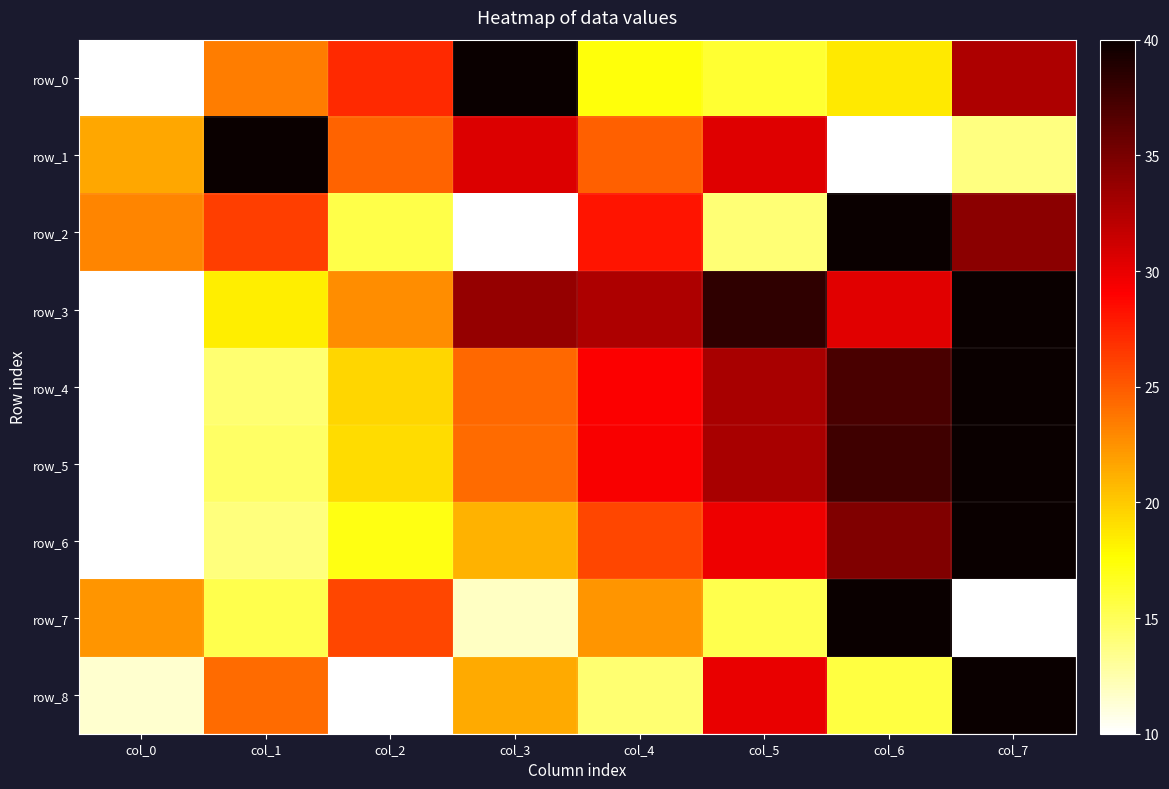

At which category does the chart reach its minimum across all series?

col_0